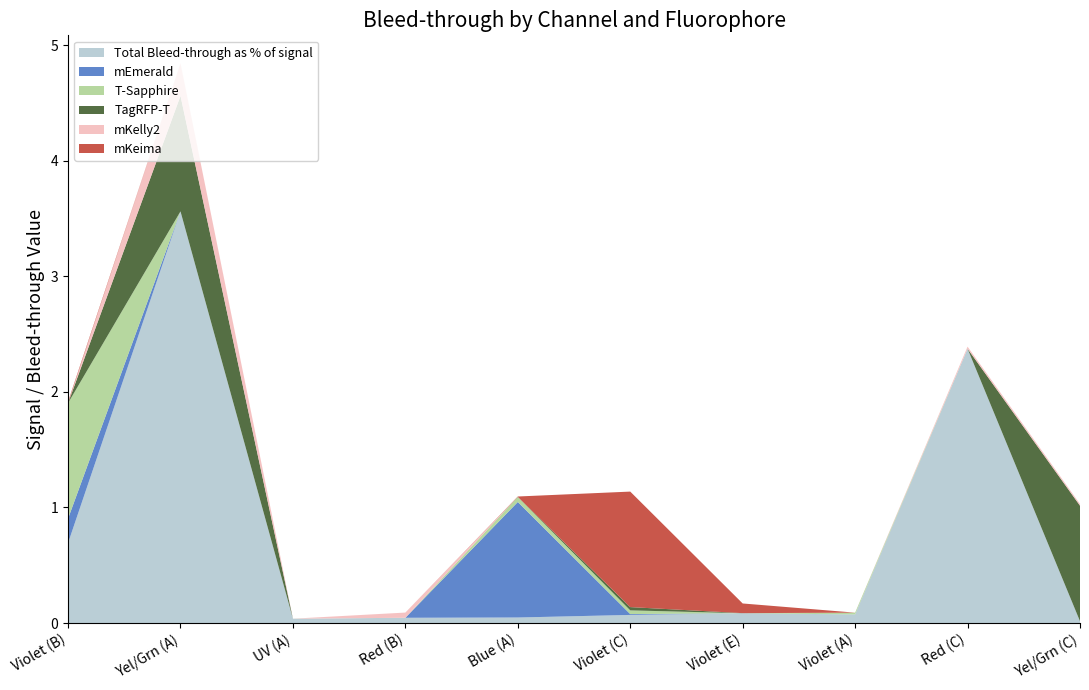

Reading left to right, transcribe all the data shown in this chart.

Total Bleed-through as % of signal: 0.7	3.6	0.0	0.0	0.0	0.1	0.1	0.1	2.4	0.0
mEmerald: 0.2	0.0	0.0	0.0	1.0	0.0	0.0	0.0	0.0	0.0
T-Sapphire: 1.0	0.0	0.0	0.0	0.0	0.0	0.0	0.0	0.0	0.0
TagRFP-T: 0.0	1.0	0.0	0.0	0.0	0.0	0.0	0.0	0.0	1.0
mKelly2: 0.0	0.3	0.0	0.0	0.0	0.0	0.0	0.0	0.0	0.0
mKeima: 0.0	0.0	0.0	0.0	0.0	1.0	0.1	0.0	0.0	0.0